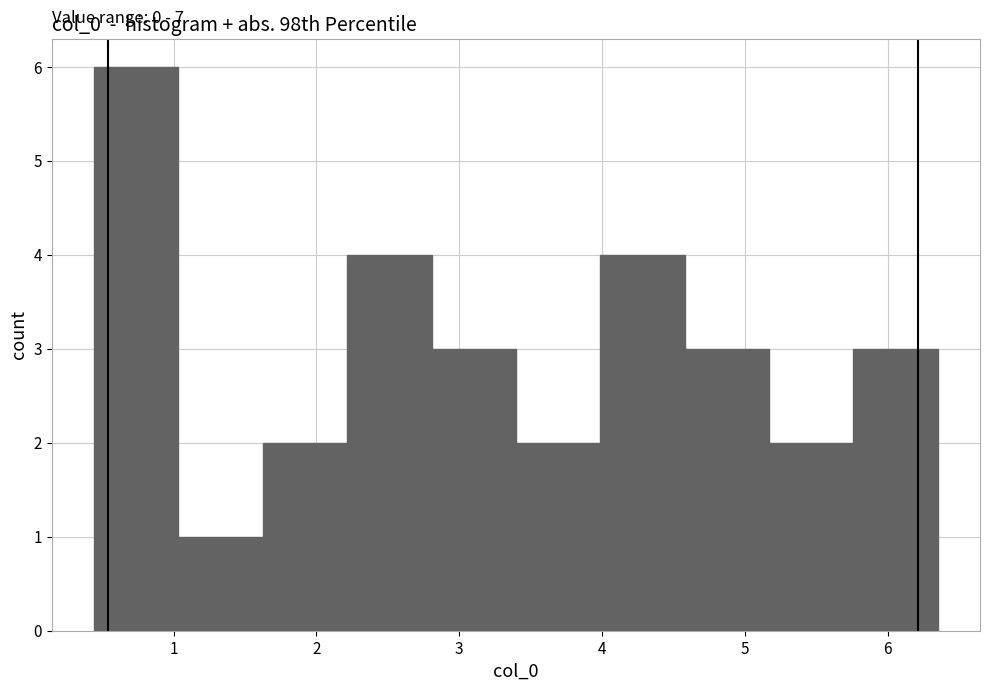

Over which range of the x-axis is the bar tallest?

0.4 to 1.0